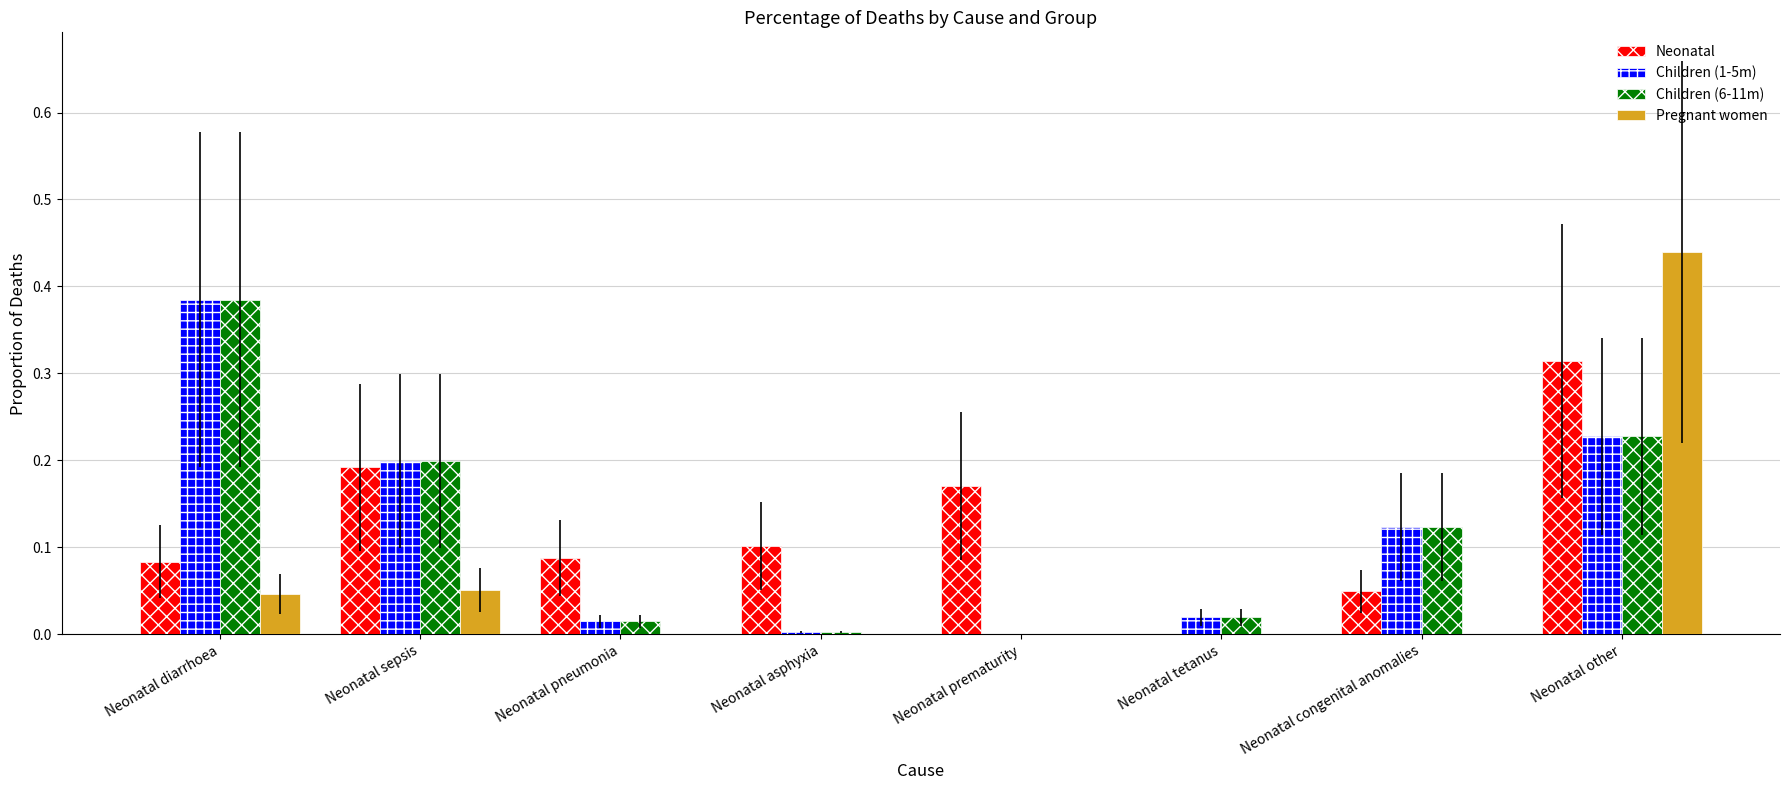

How many groups of bars are there?

8